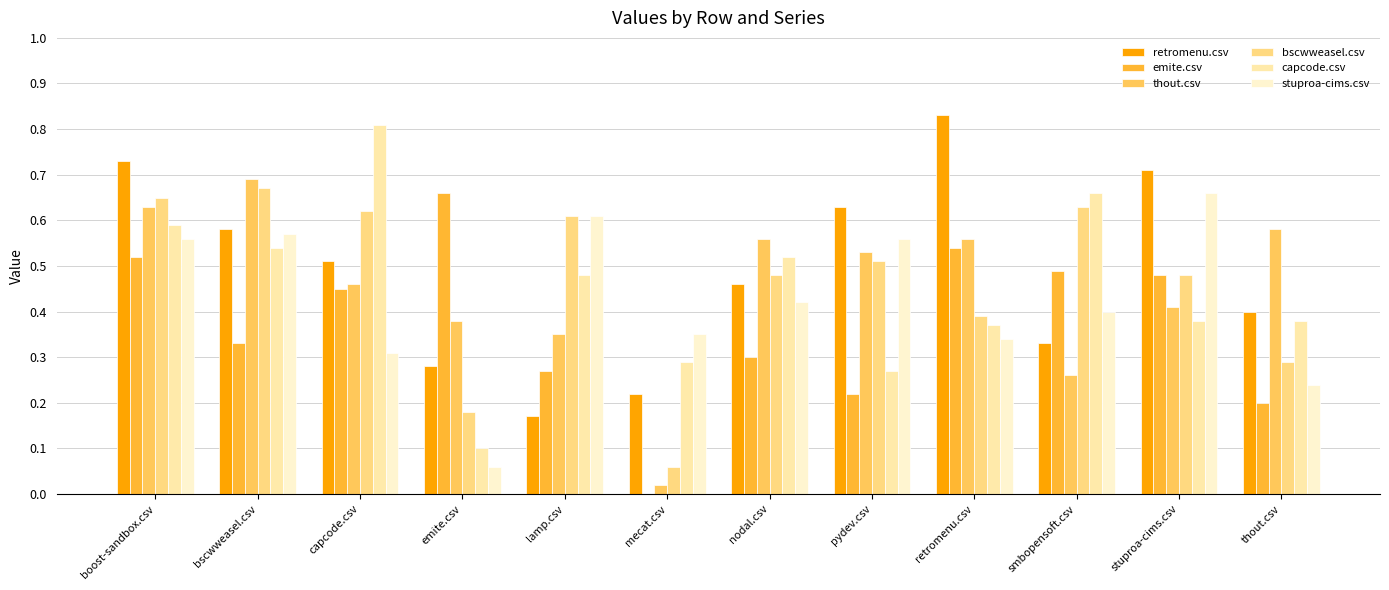

True or false: stuproa-cims.csv has a value of 0.8 at lamp.csv.

False